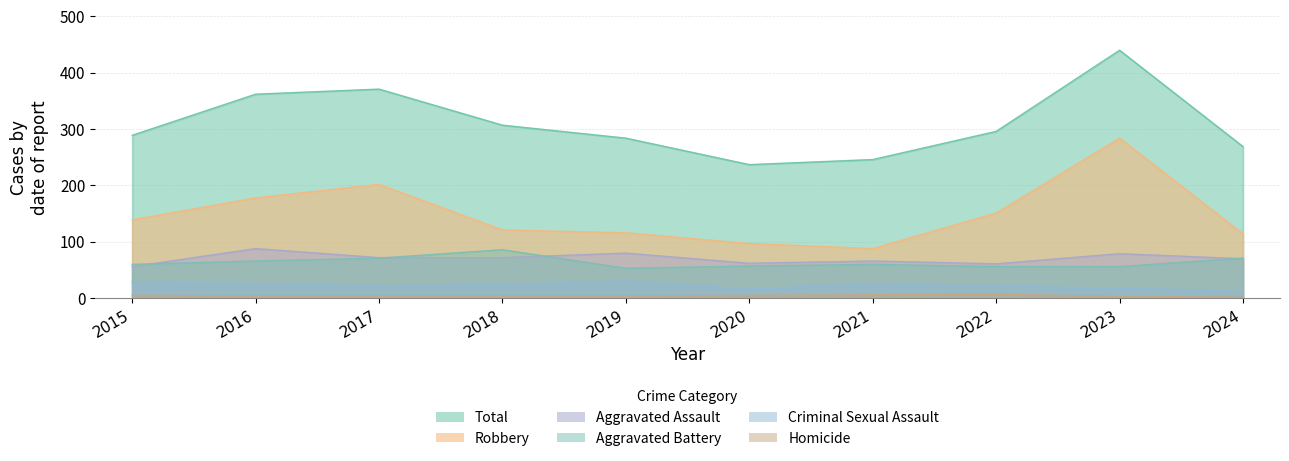

At which label does Aggravated Battery reach its minimum?

2019